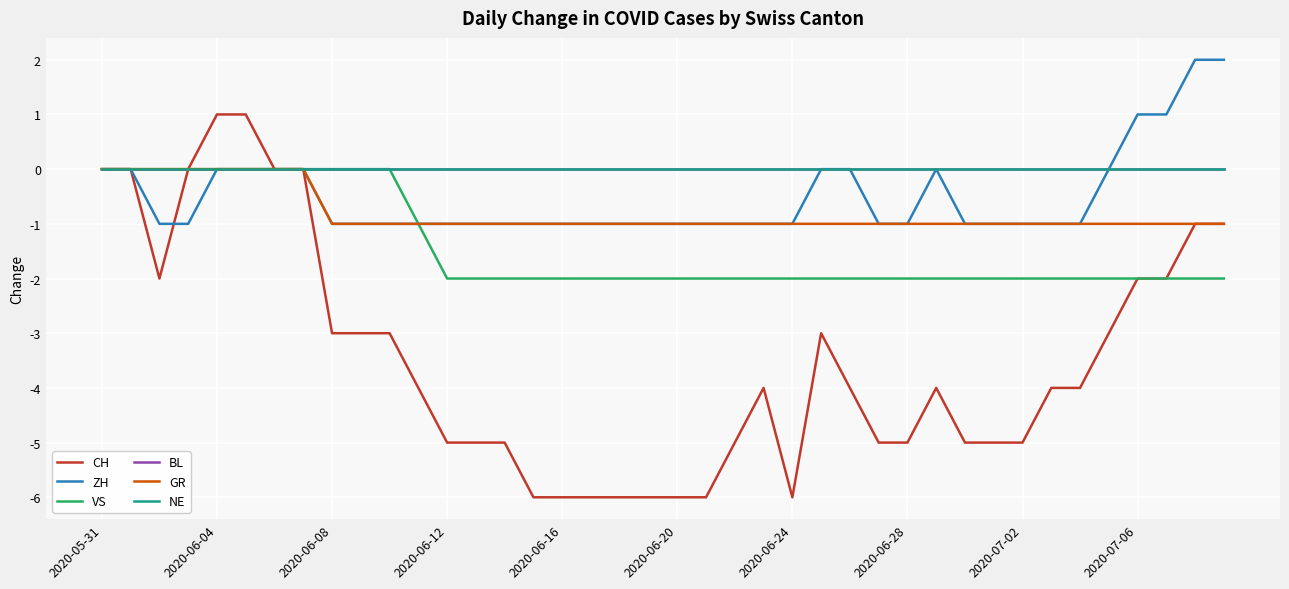

Does the chart have visible grid lines?

Yes